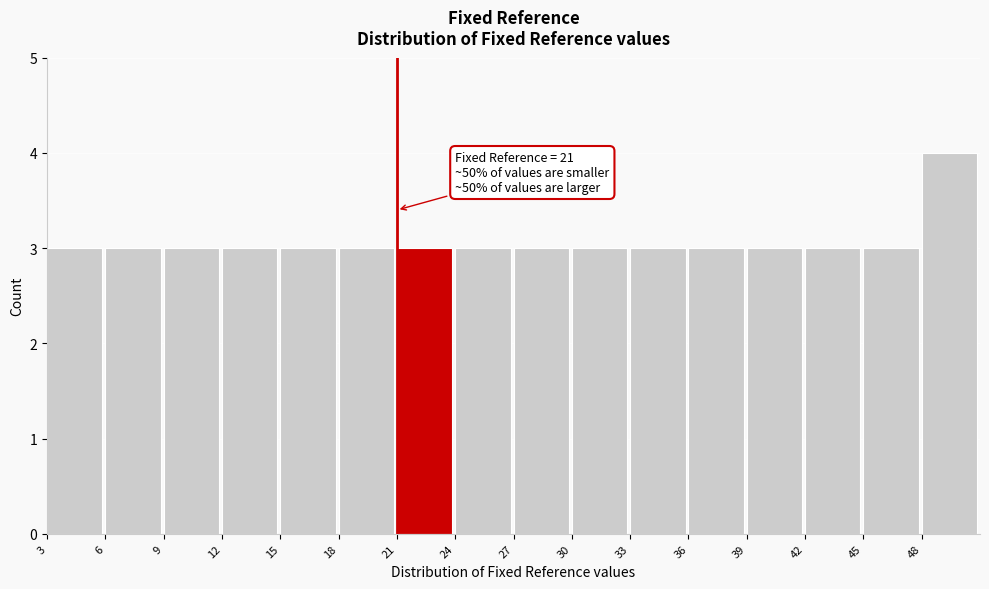

Which range on the x-axis has the tallest bar?

48 to 51